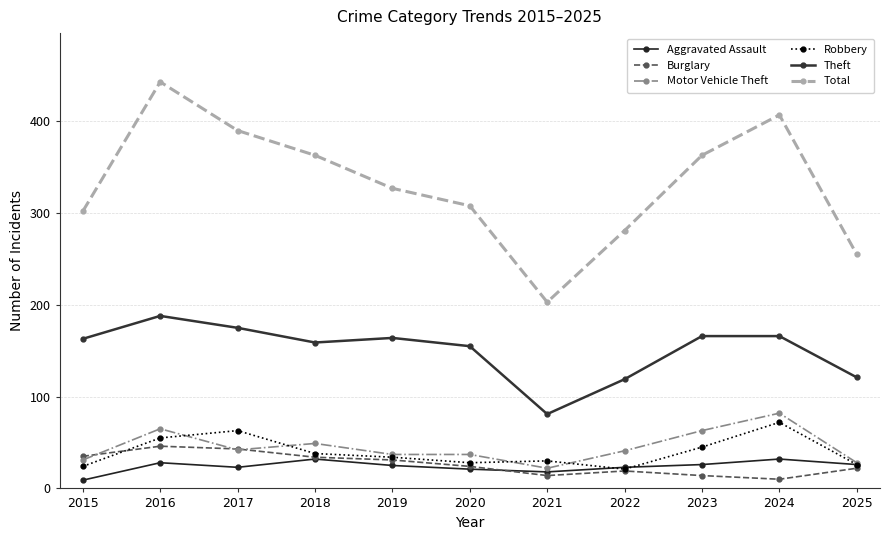

At which label does Theft reach its minimum?

2021